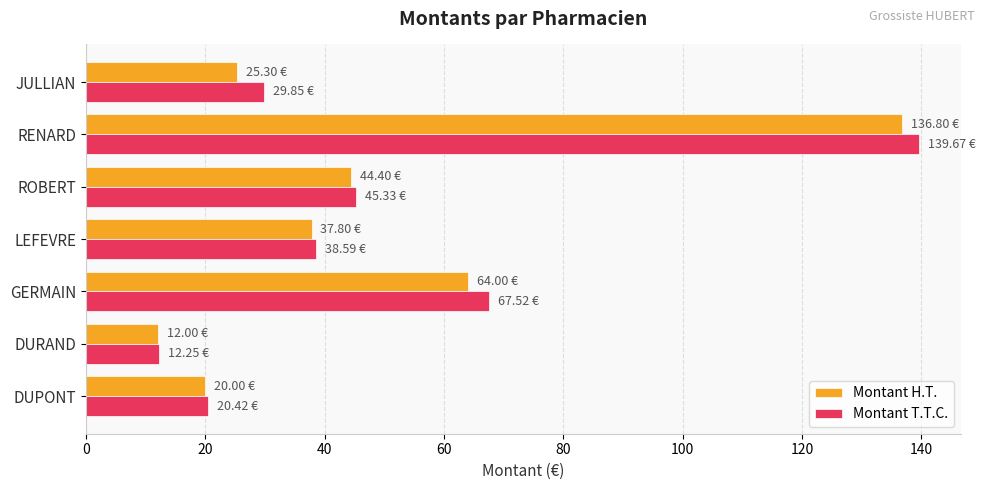

How many data points in Montant T.T.C. are less than 38?

3